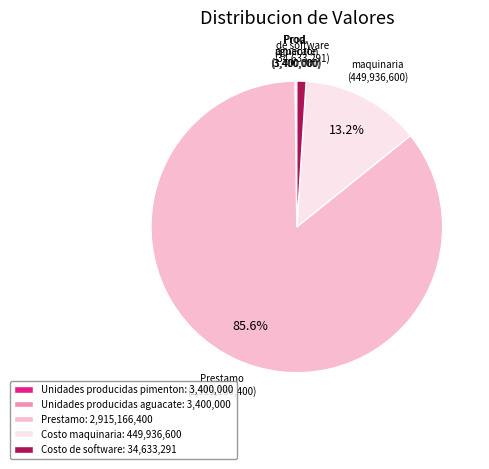

What is the largest slice in the pie chart?

Prestamo: 2,915,166,400